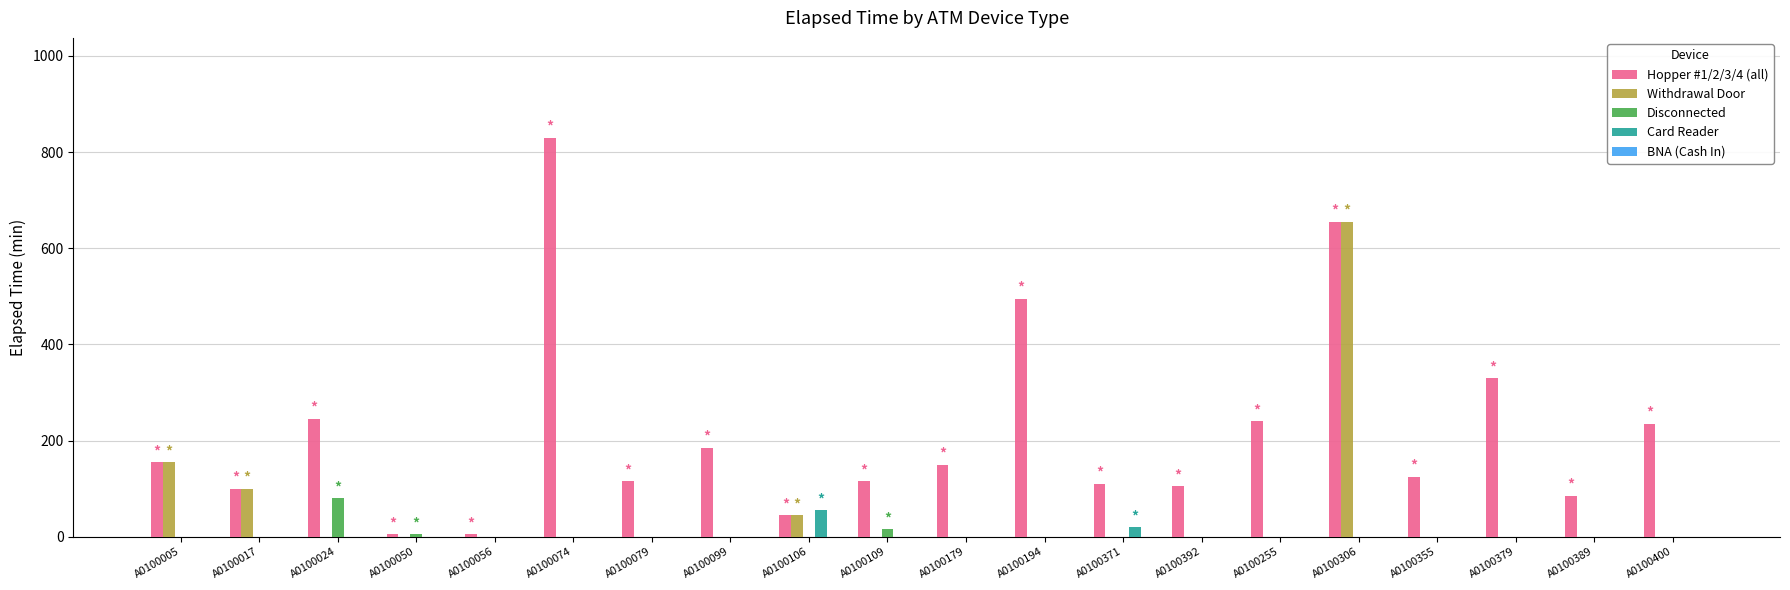

How many series are shown in this chart?

4